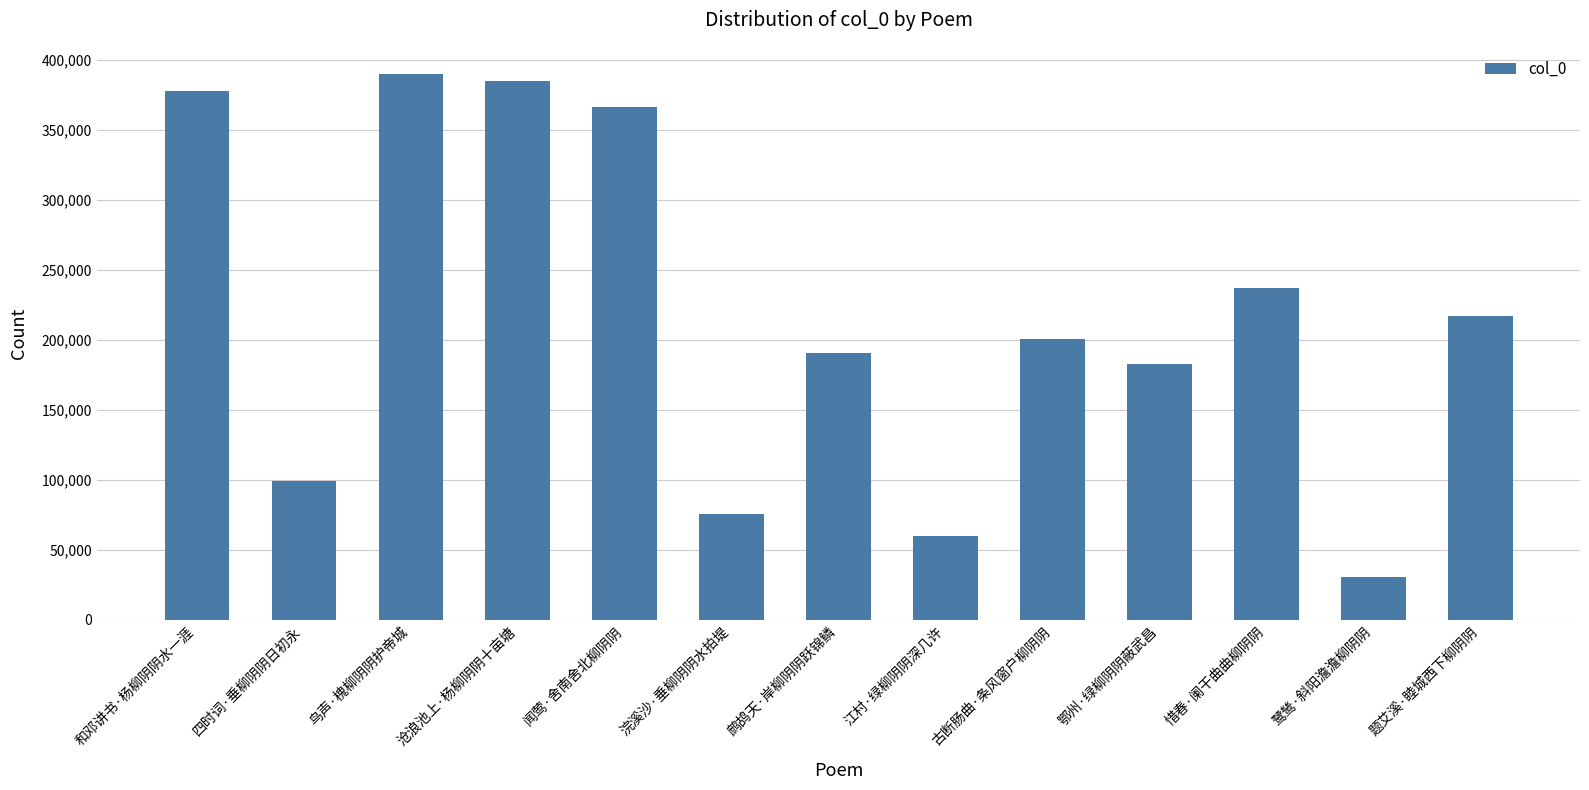

How many series are shown in this chart?

1